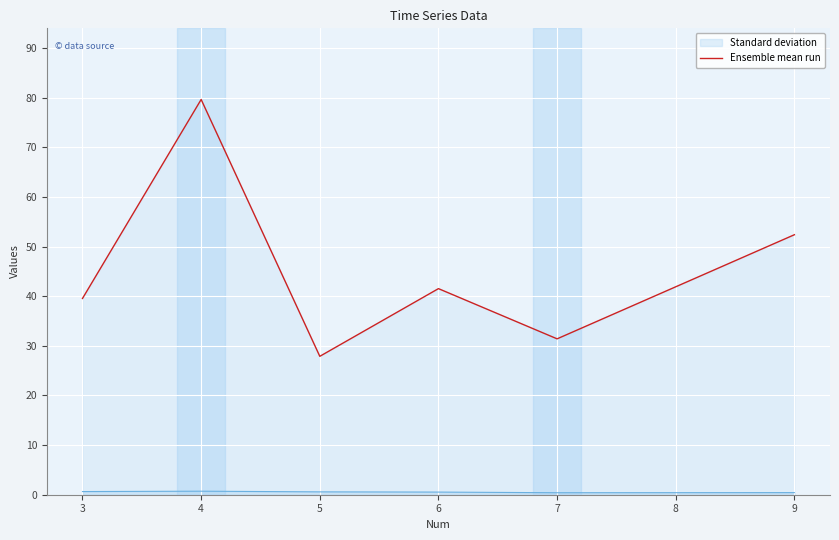

Is it true that Ensemble mean run equals 52.4 at 9?

True